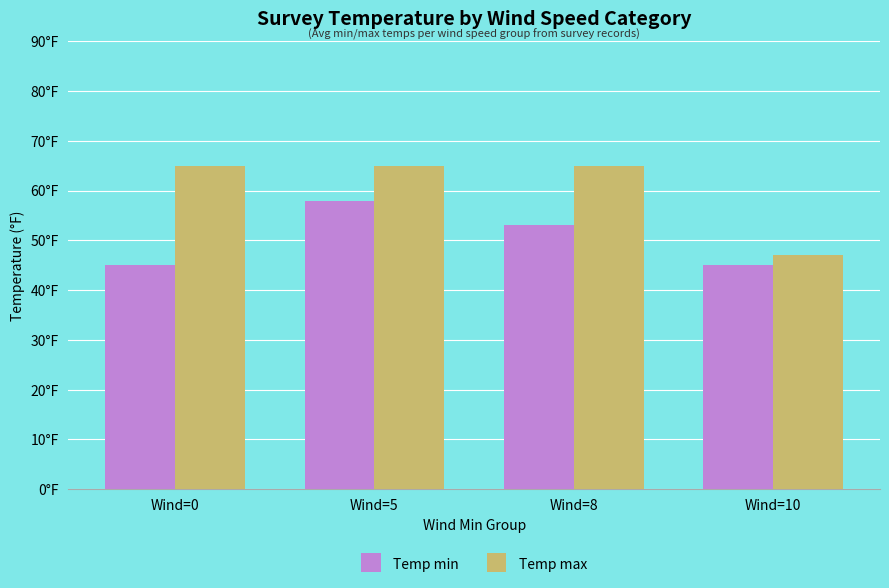

Does the chart contain any negative values?

No